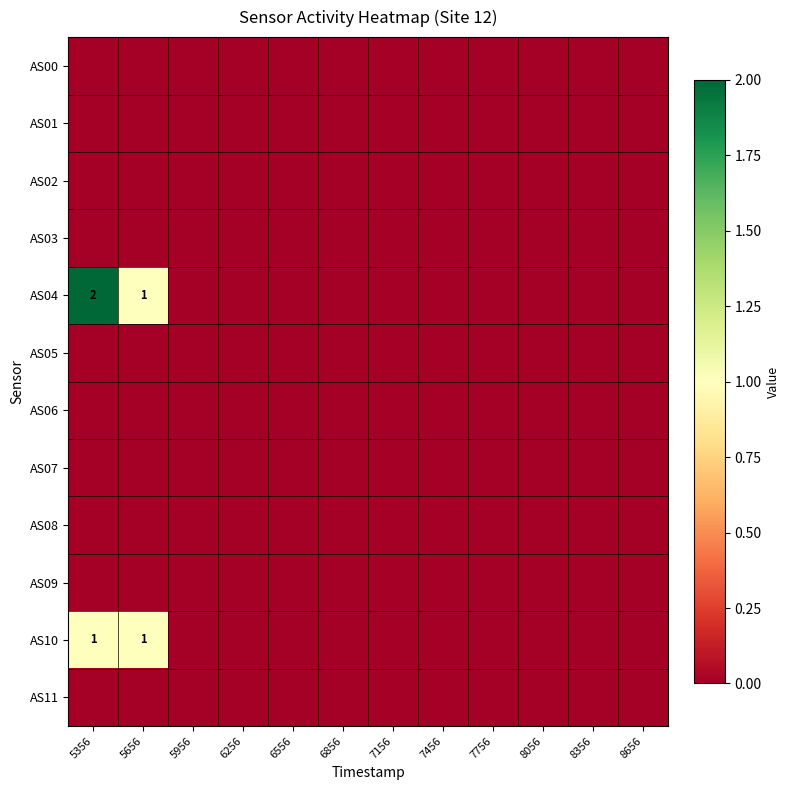

Is it true that AS10 equals 0 at 5956?

True